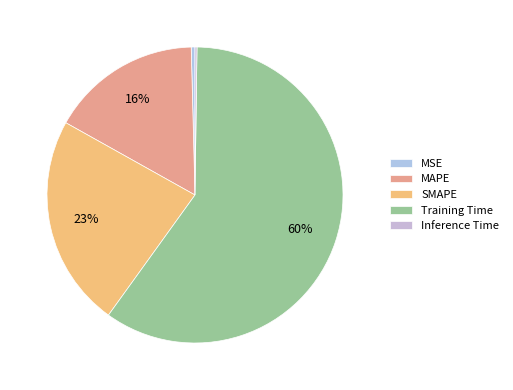

Do Inference Time and MSE together represent more than half of the pie?

No